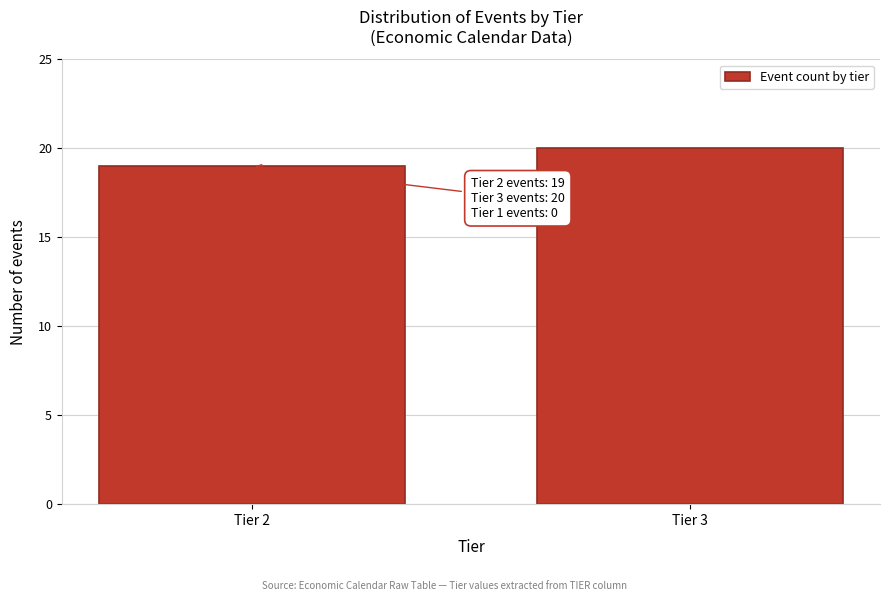

Reading left to right, list all the values displayed in this chart.

Tier 2=19	Tier 3=20